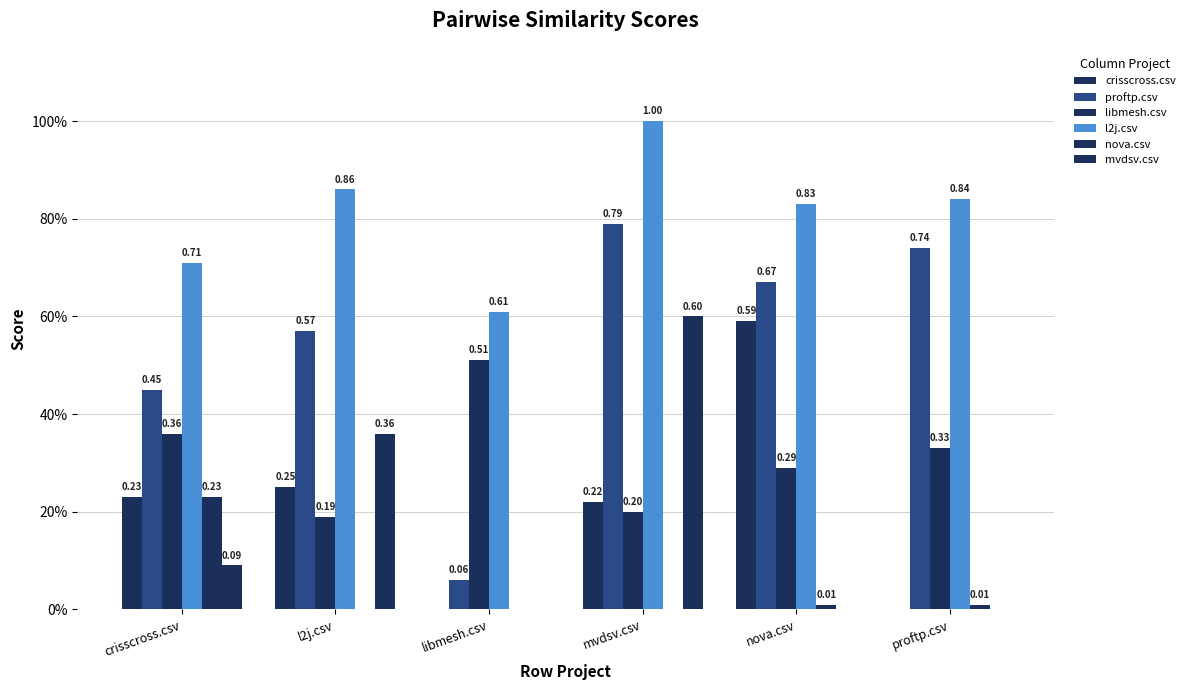

Is it true that proftp.csv equals 0.1 at libmesh.csv?

True